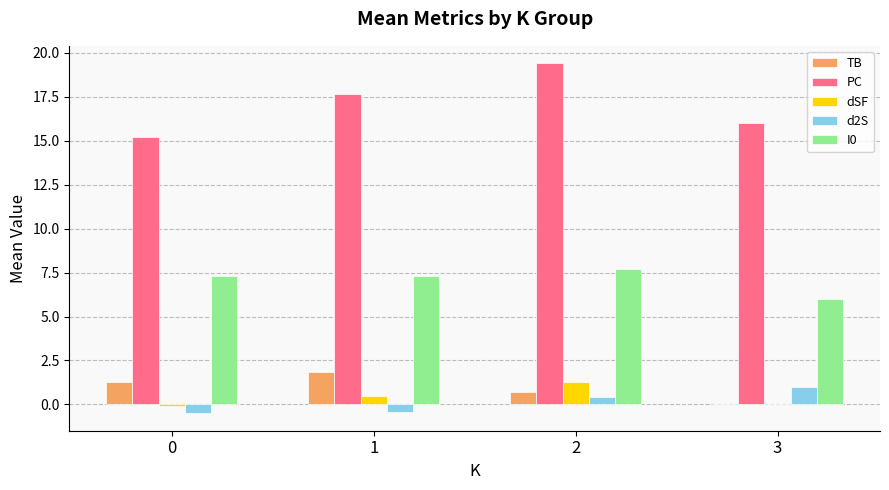

How many groups of bars are there?

4